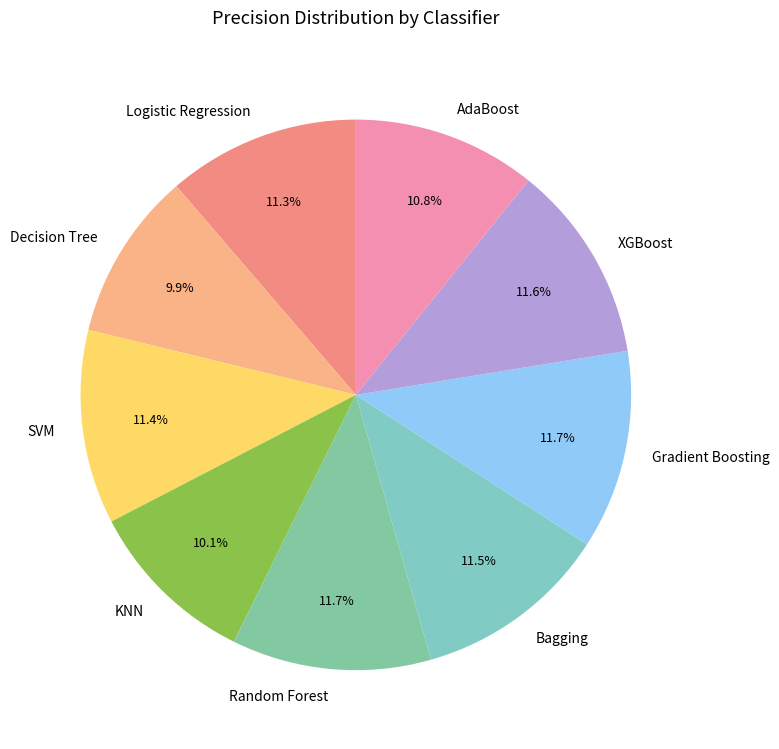

How many segments does this pie chart have?

9